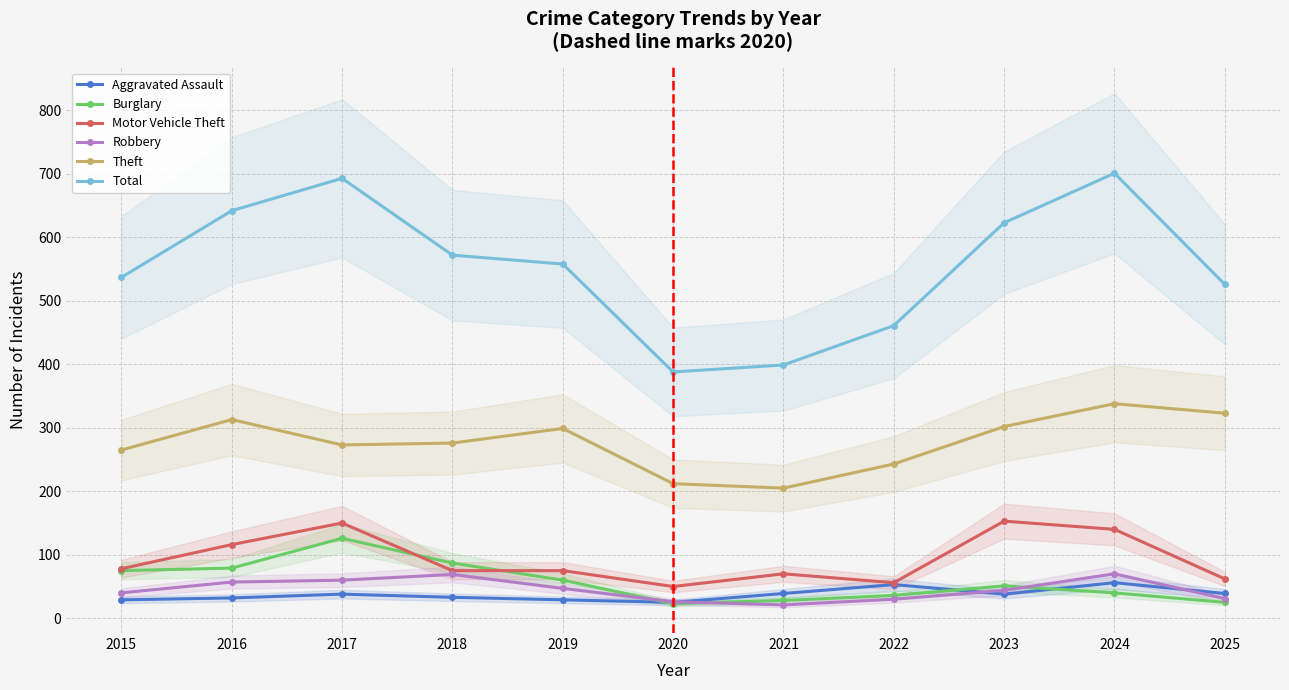

At which label is Robbery closest to 45?

2023